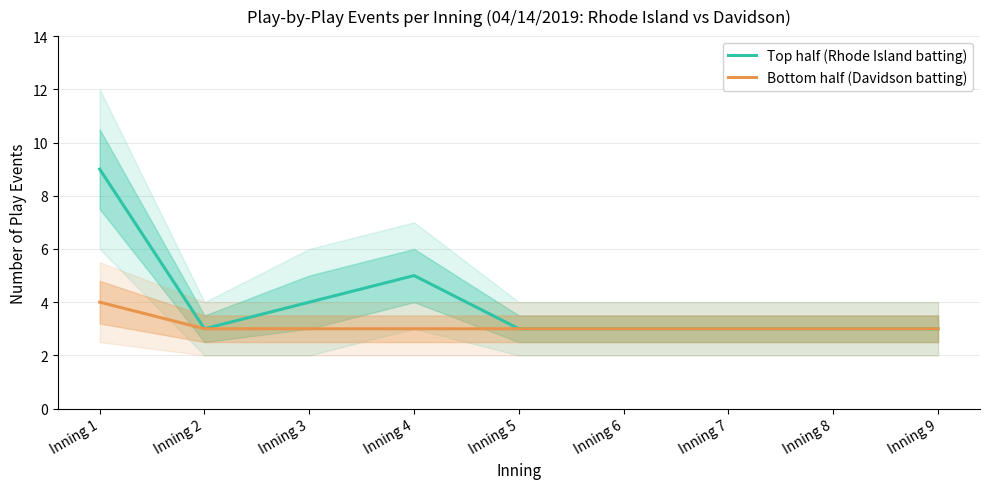

Rank the series by their average value, from highest to lowest.

Top half (Rhode Island batting), Bottom half (Davidson batting)